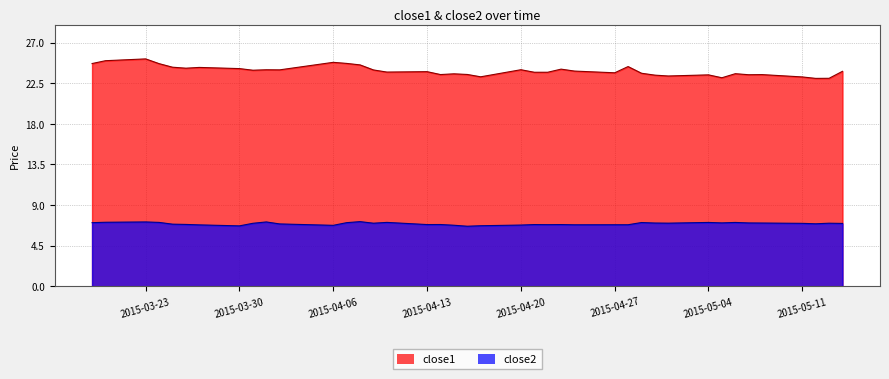

What is the label of the 6th point from the right?

2015-05-07